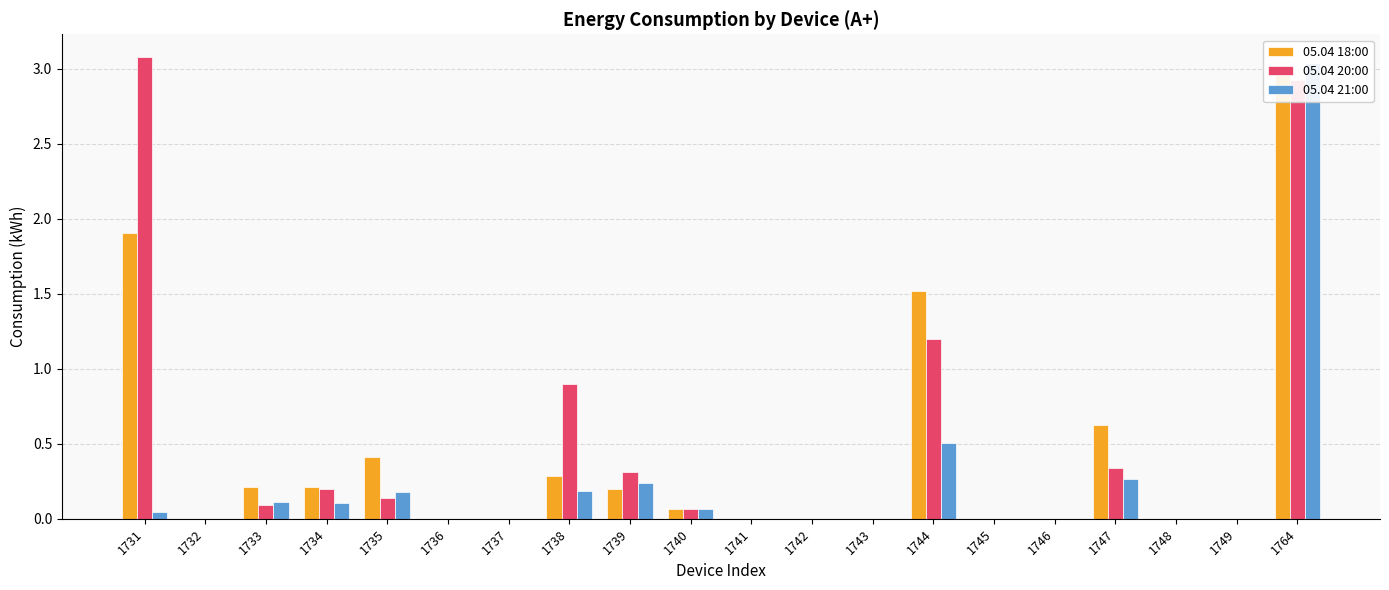

Which series has the largest range (max minus min)?

05.04 20:00